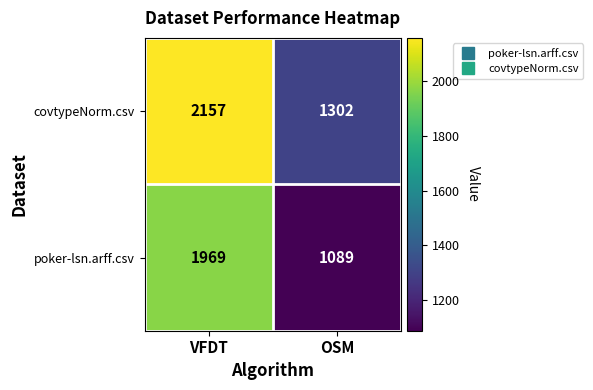

Rank the series at VFDT from lowest to highest value.

poker-lsn.arff.csv, covtypeNorm.csv